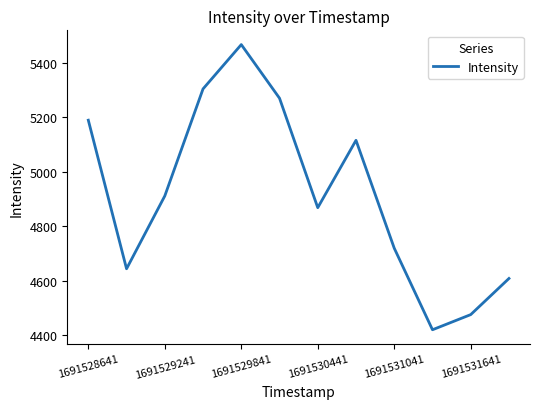

What is the minimum value shown in the chart?

4420.0